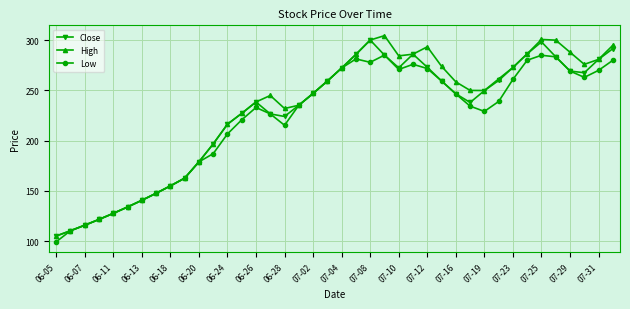

True or false: Close has more than 0 points higher than both neighbors.

True